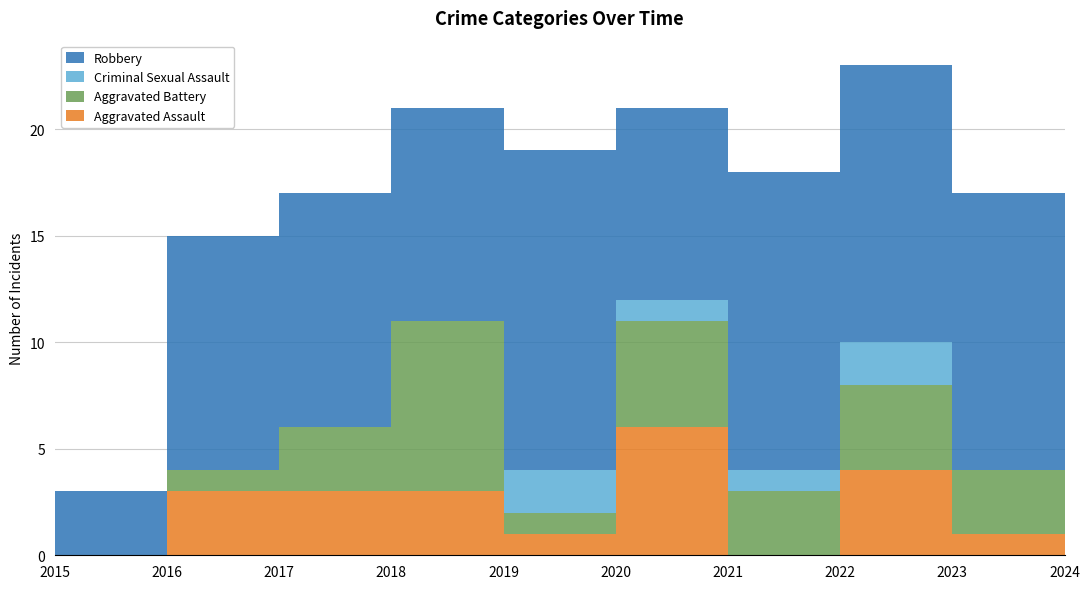

Reading left to right, list all the values displayed in this chart.

Aggravated Assault: 2015=0	2016=3	2017=3	2018=3	2019=1	2020=6	2021=0	2022=4	2023=1	2024=0
Aggravated Battery: 2015=0	2016=1	2017=3	2018=8	2019=1	2020=5	2021=3	2022=4	2023=3	2024=1
Criminal Sexual Assault: 2015=0	2016=0	2017=0	2018=0	2019=2	2020=1	2021=1	2022=2	2023=0	2024=0
Robbery: 2015=3	2016=11	2017=11	2018=10	2019=15	2020=9	2021=14	2022=13	2023=13	2024=0